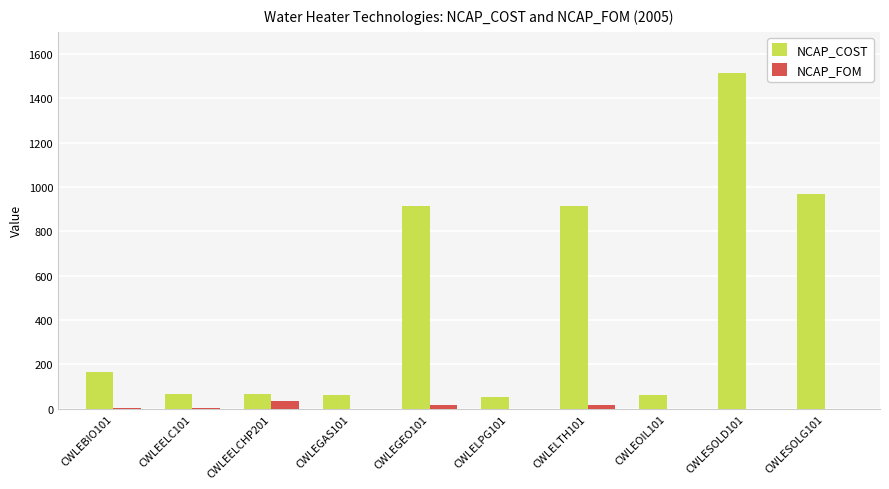

Which series has the largest total across all categories?

NCAP_COST